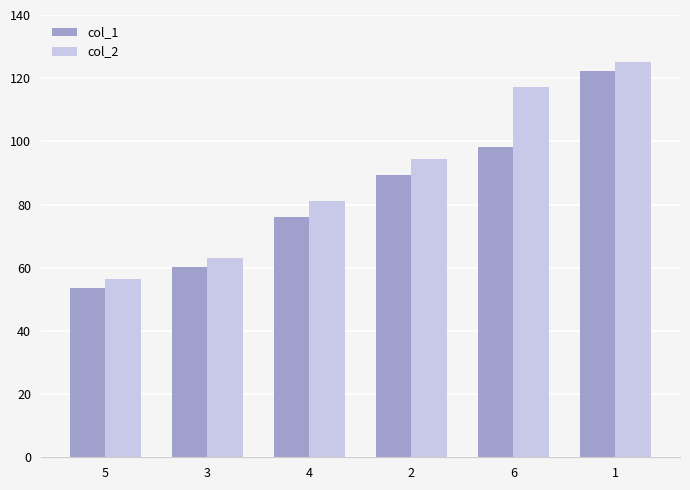

List the series in order of their overall mean, highest first.

col_2, col_1